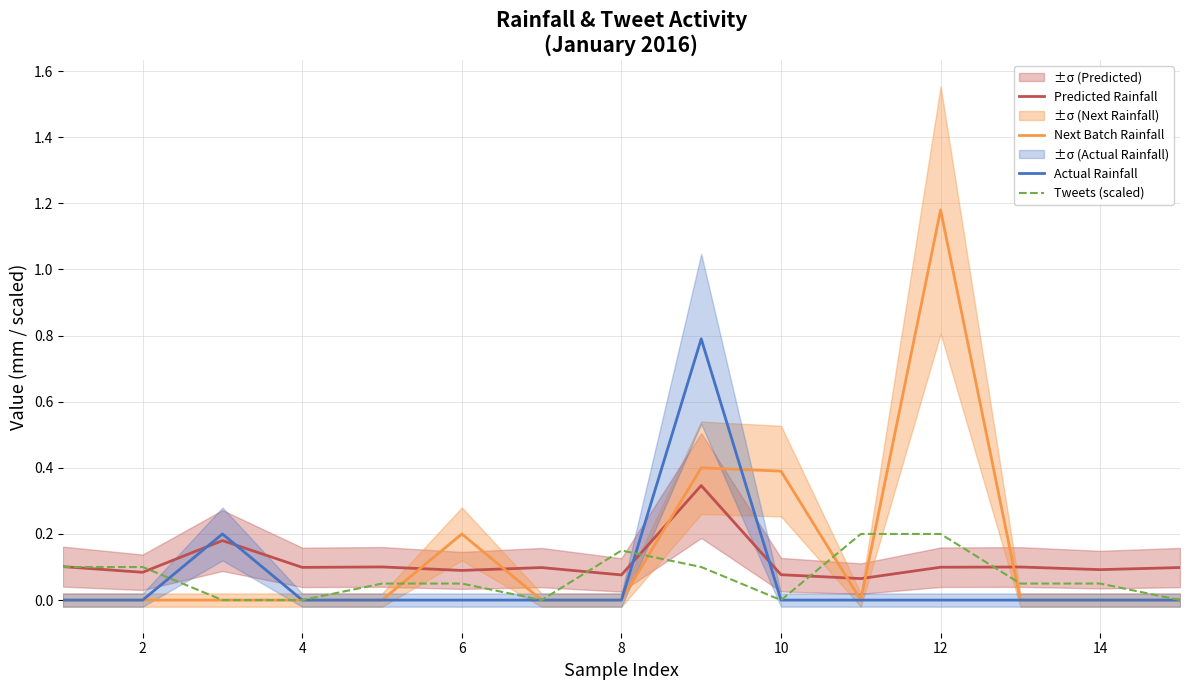

How many data points does each series have?

15